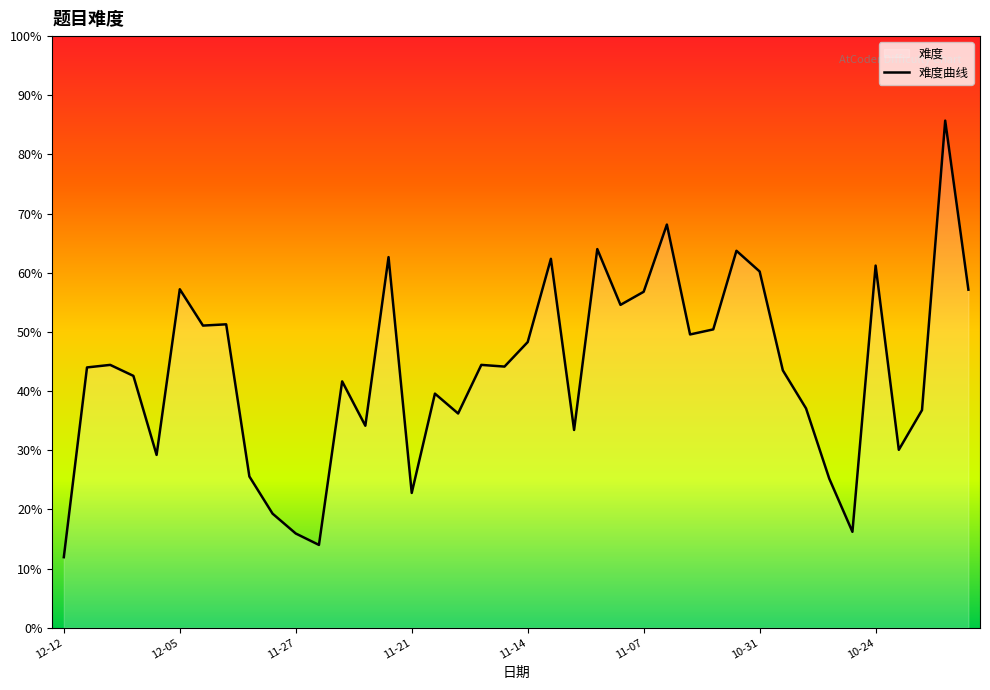

At which category does the chart reach its minimum across all series?

12-12